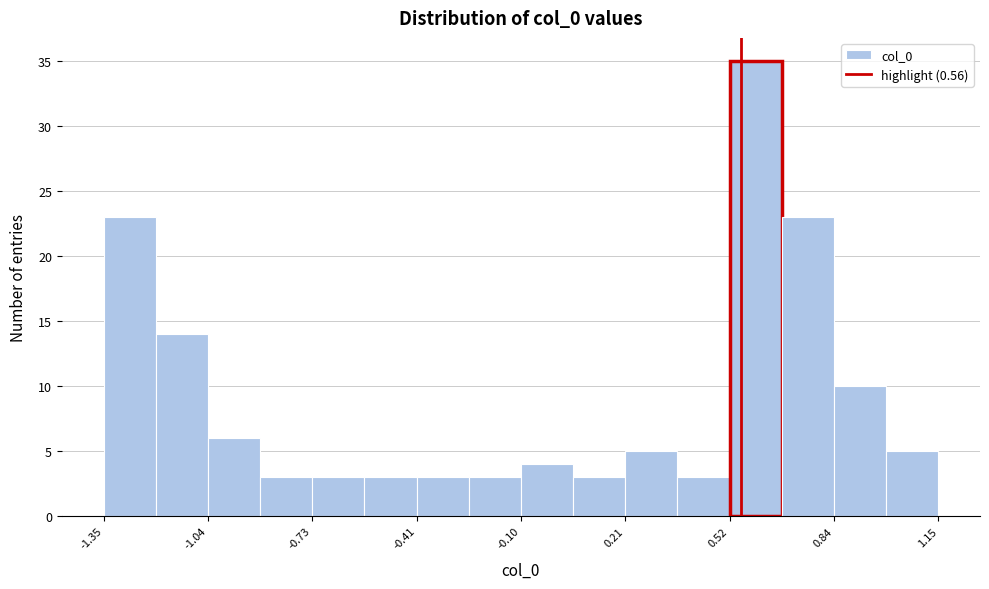

Read against the x-axis, roughly where is the centre of the tallest bar?

0.60